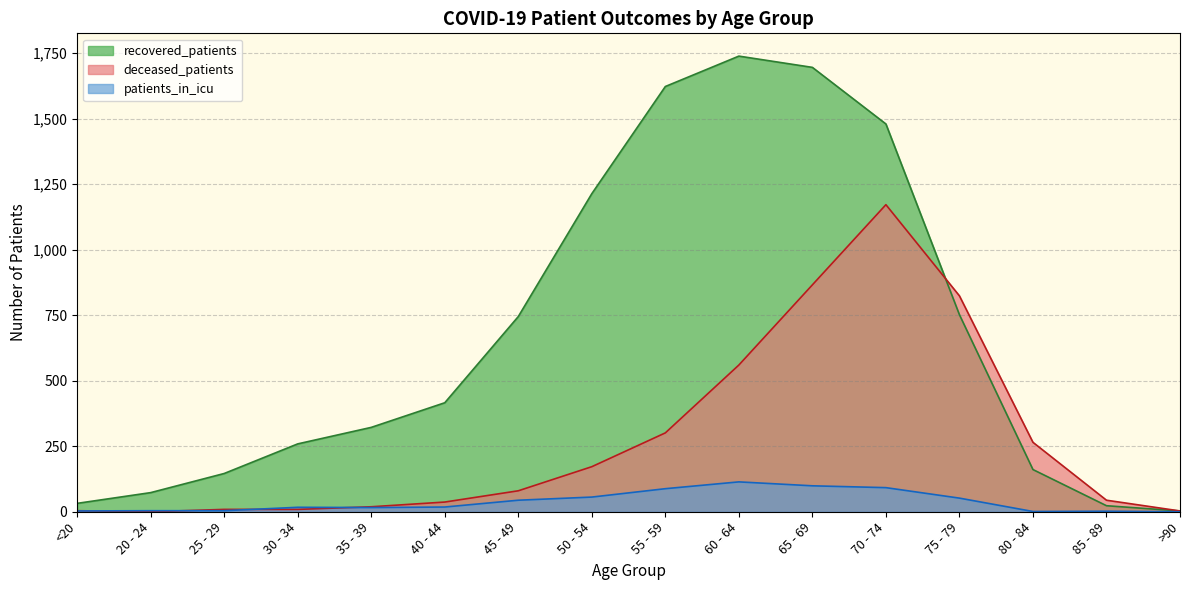

At which label is patients_in_icu closest to 57?

50 - 54